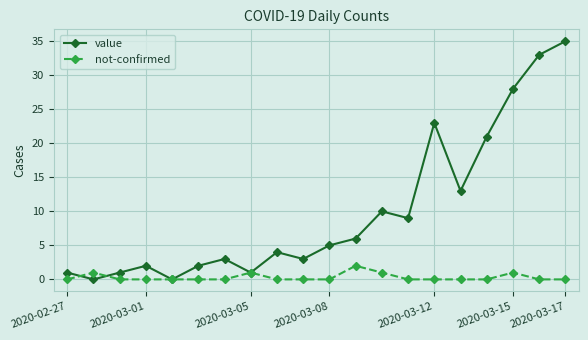

True or false: not-confirmed has more than 1 interior local peaks.

True